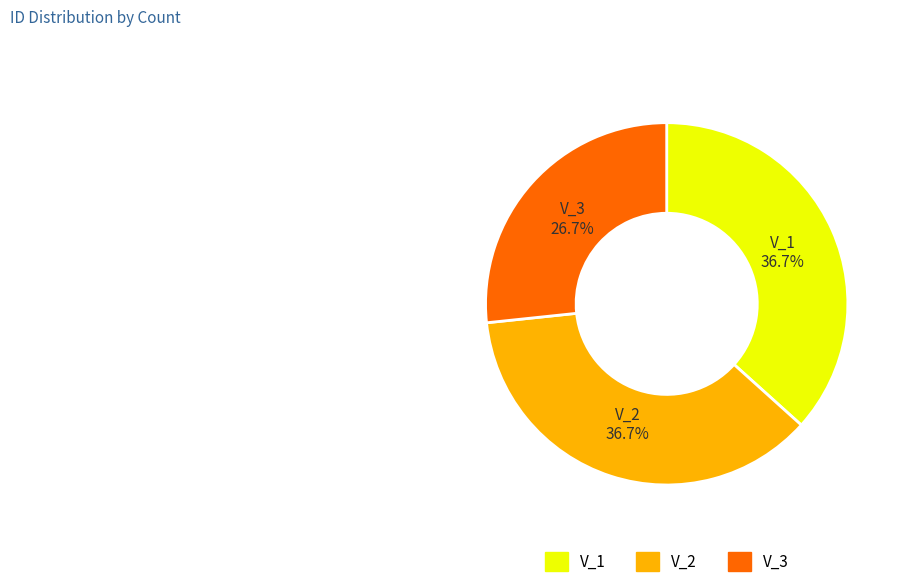

Count the number of slices in the pie.

3